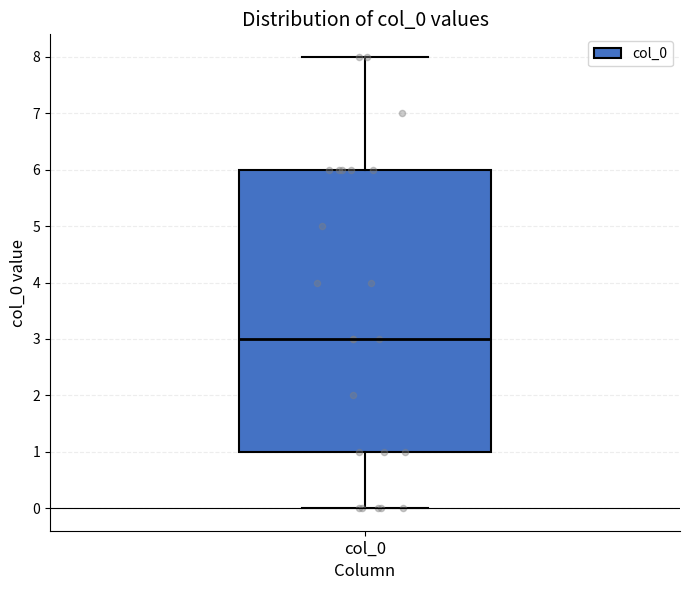

Where does the lower whisker of the box for col_0 end on the y-axis? The values are not printed on the chart, so give them approximately, as read against the axis.

0